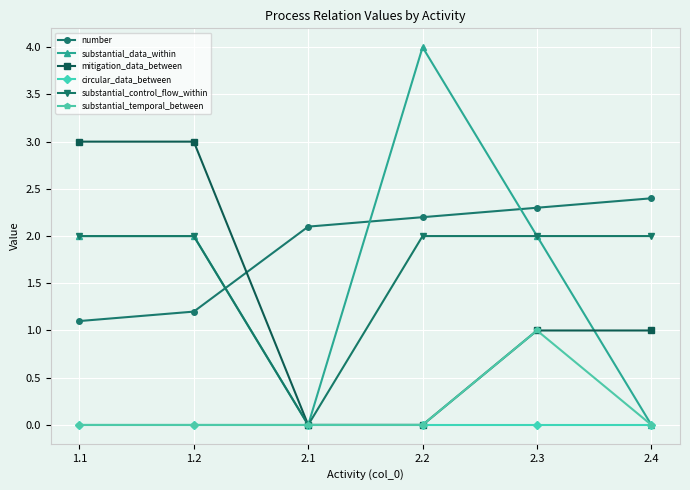

What is the total value across all series at 2.2?

8.2